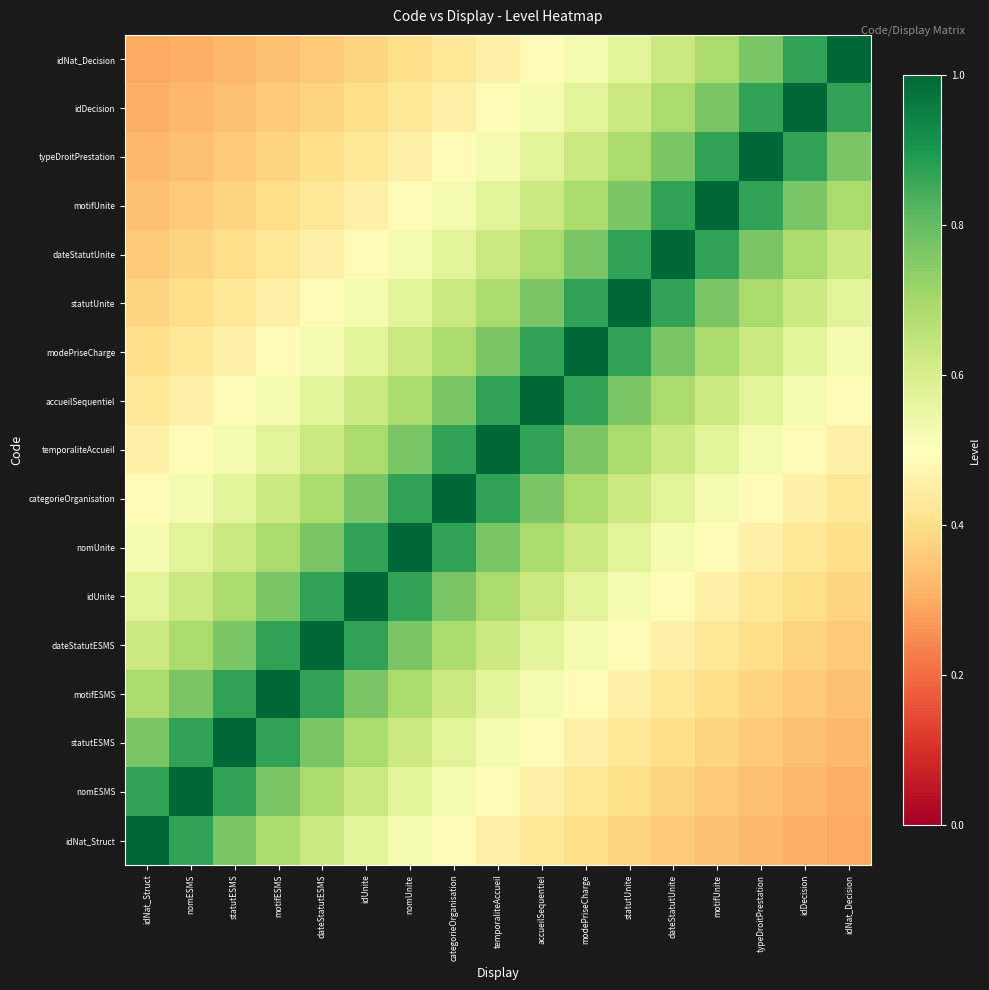

At which category is the sum across all series the highest?

temporaliteAccueil